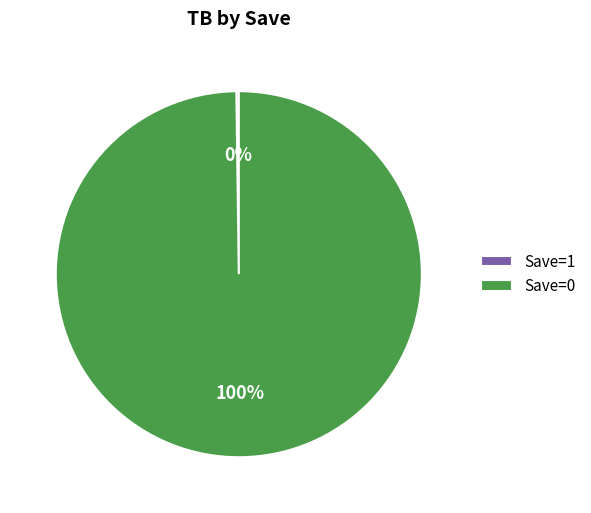

To the nearest percent, what is the average slice percentage?

50%